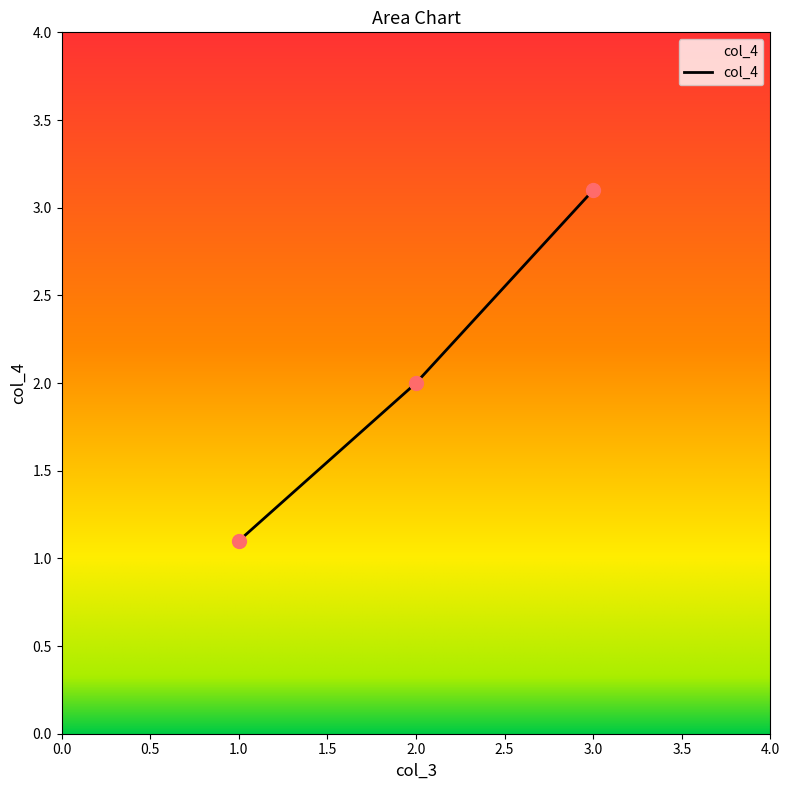

What is the change in value from 2.0 to 3.0?

+1.1